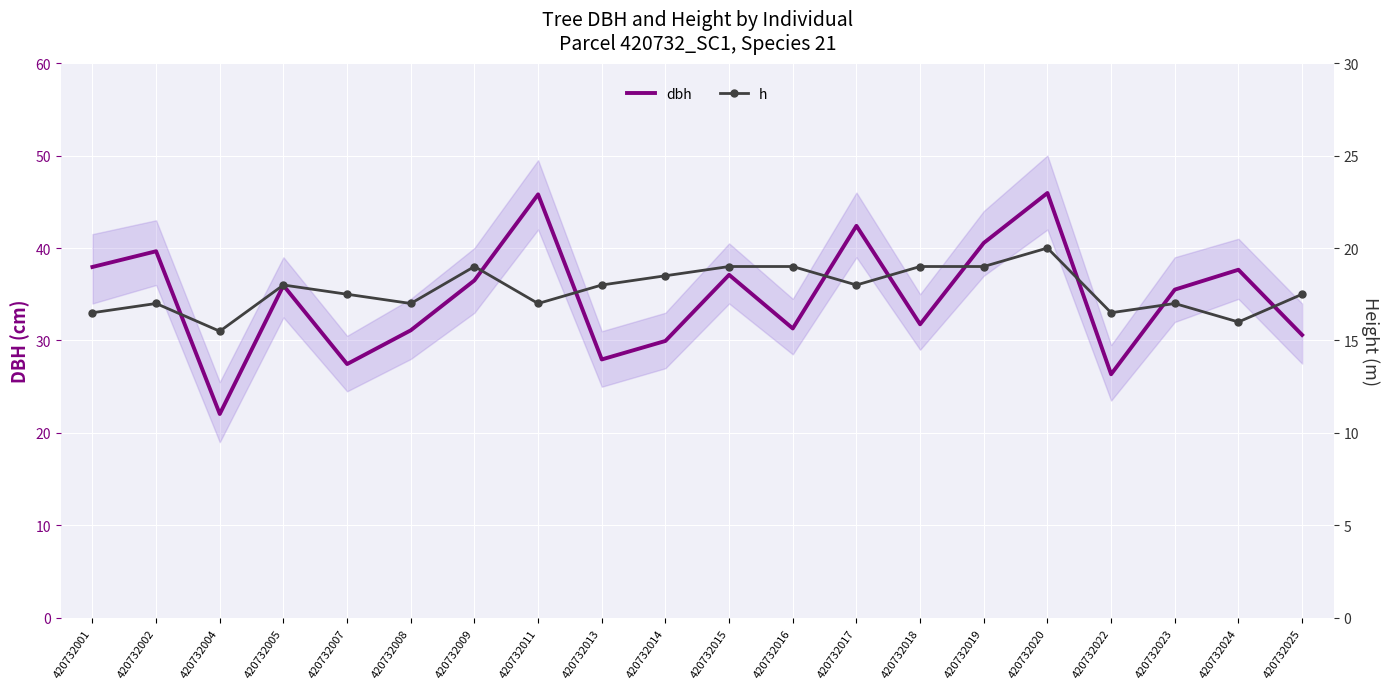

What is the difference between the second highest and minimum values in the h series?

3.5